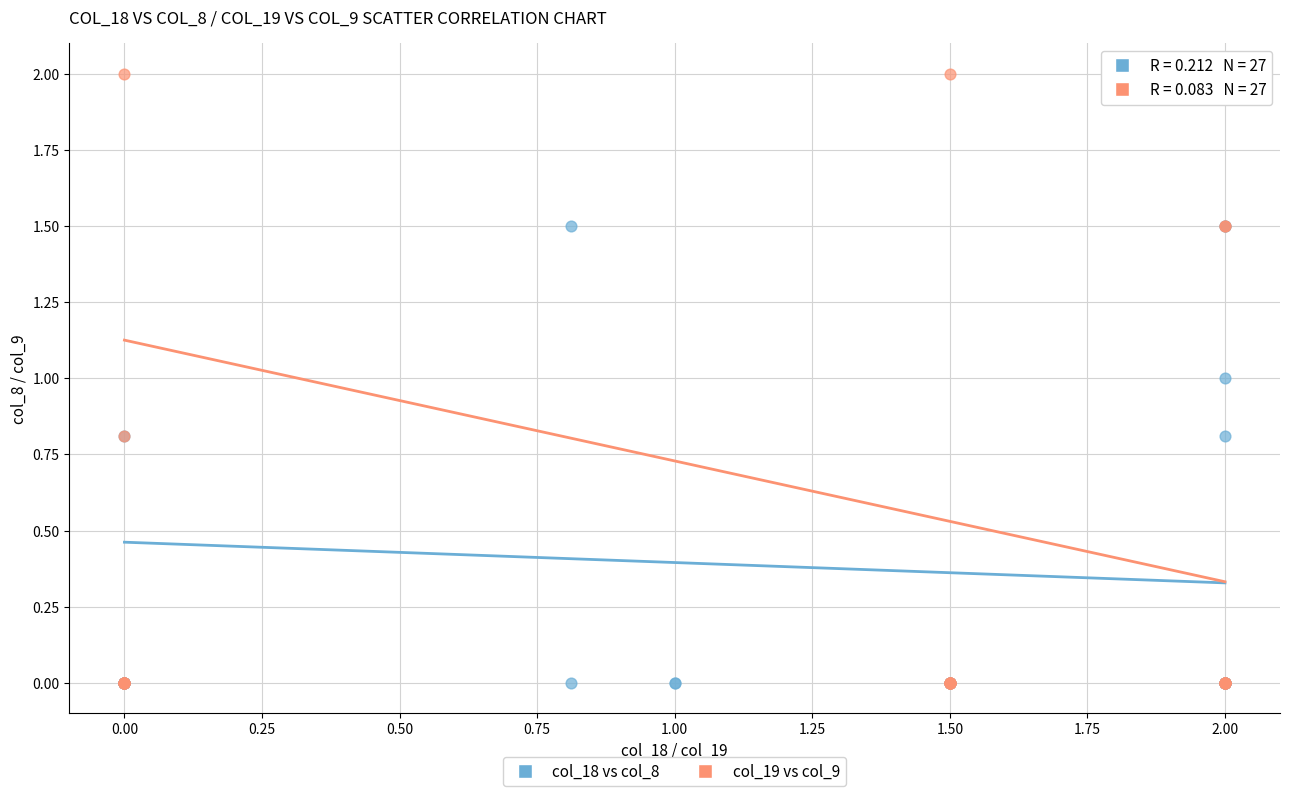

Which series has the widest spread of Y values?

col_19 vs col_9